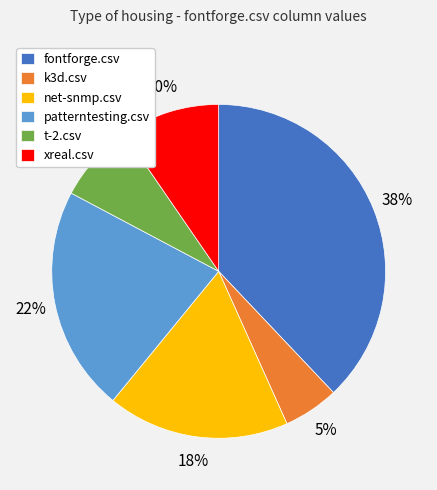

To the nearest percent, what portion does xreal.csv represent?

10%